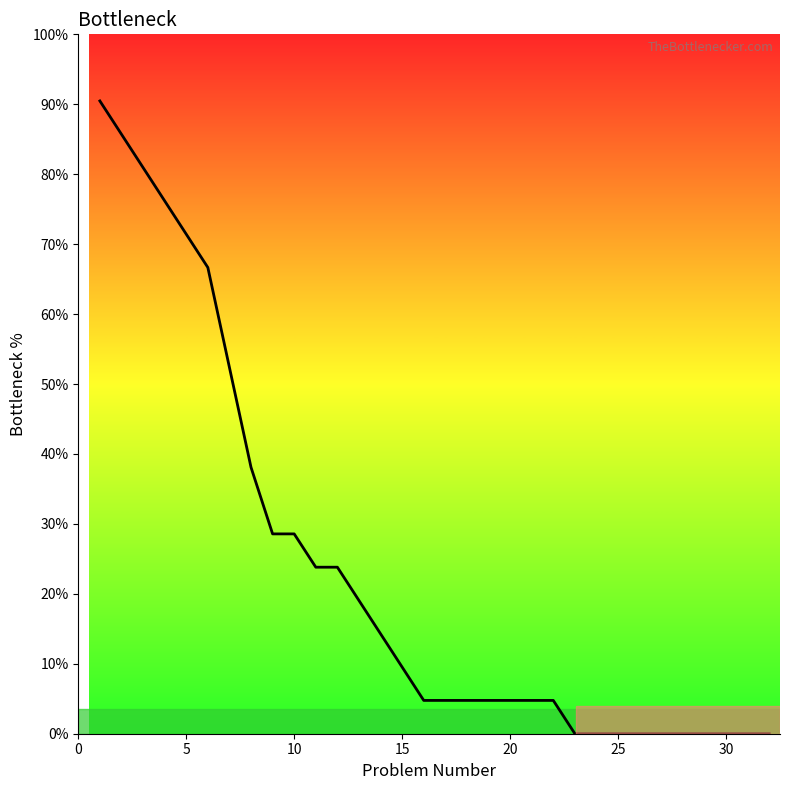

What is the difference between the maximum and minimum values?

90.5